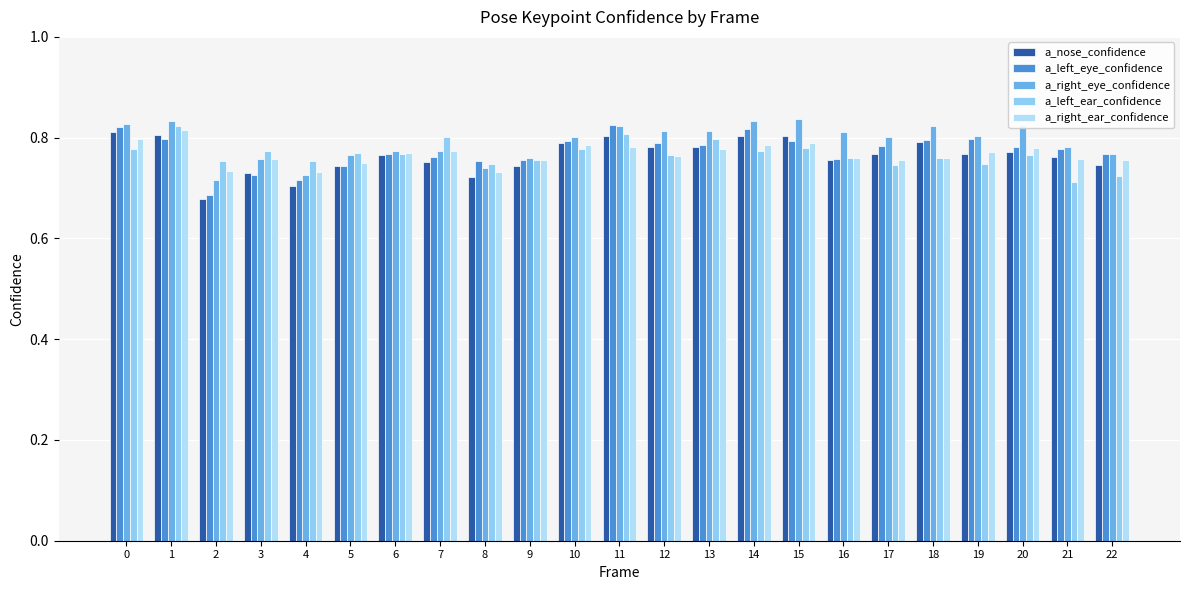

What is the value of the a_left_eye_confidence bar at the 19th from the left?

0.8